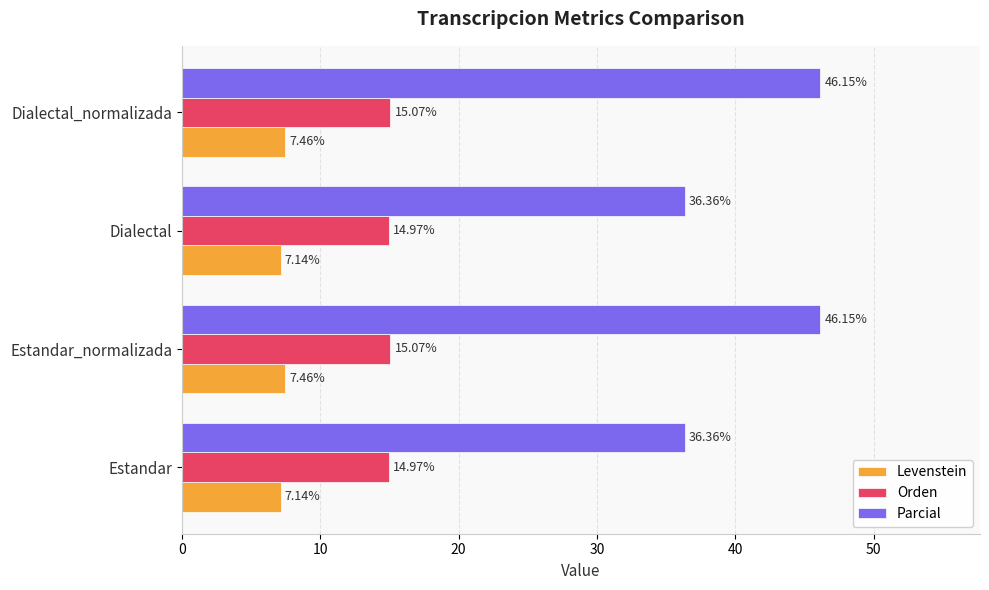

List the series in order of their overall mean, highest first.

Parcial, Orden, Levenstein